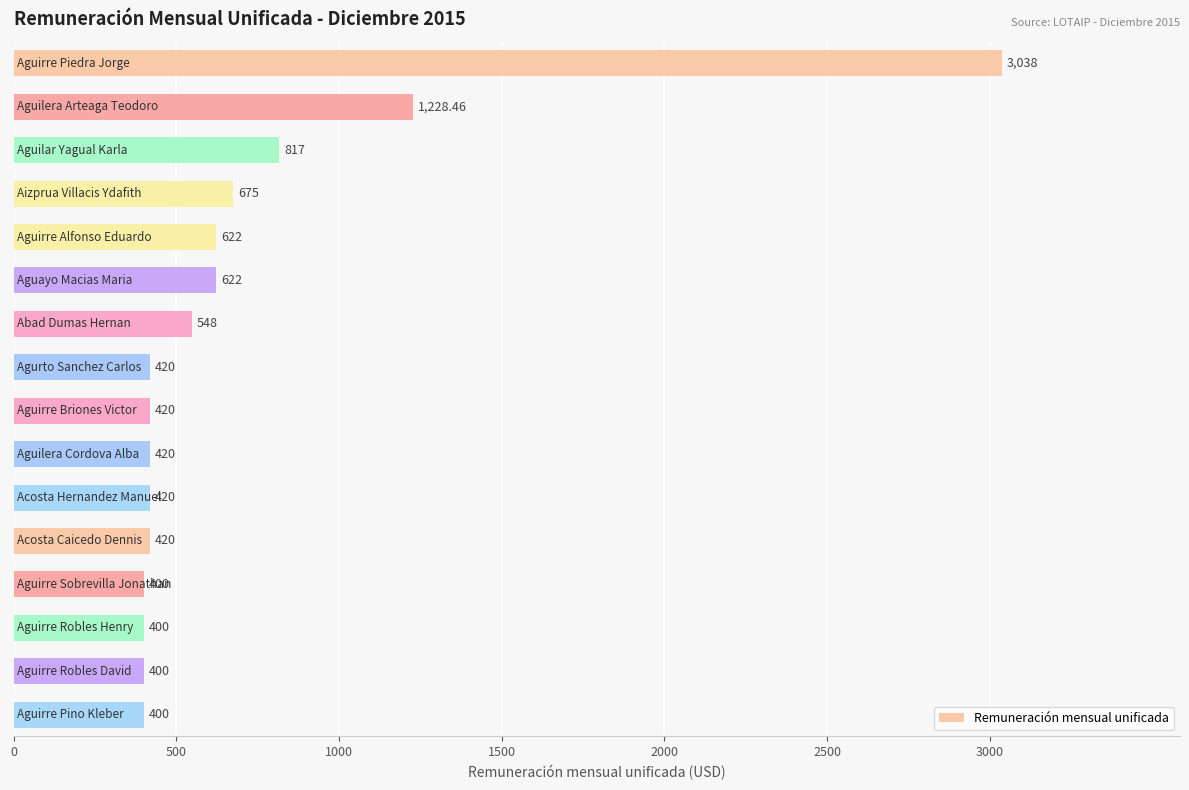

What is the average value?

703.2